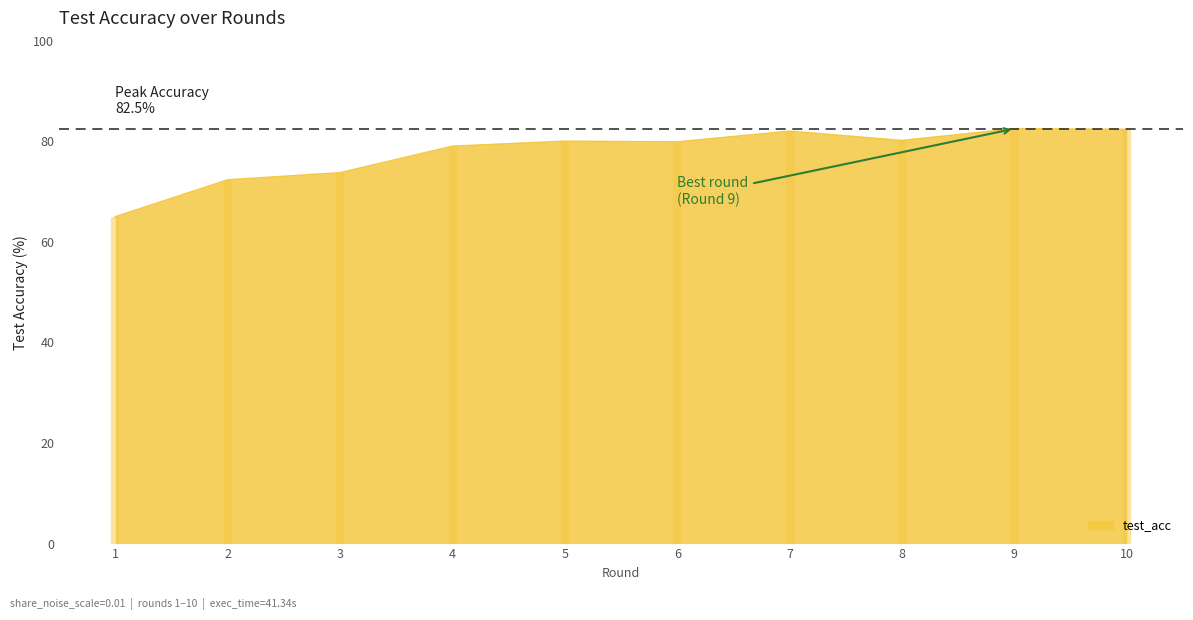

What is the maximum value shown in the chart?

82.5